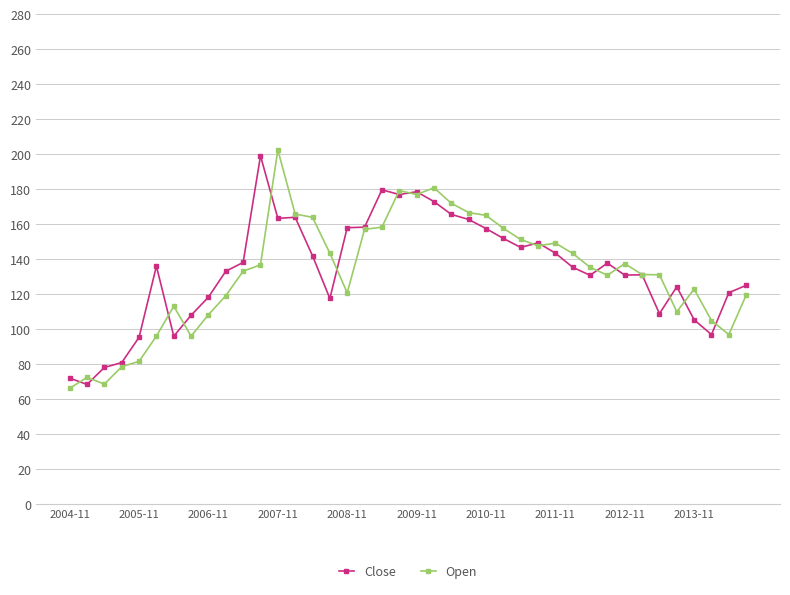

How many series are shown in this chart?

2